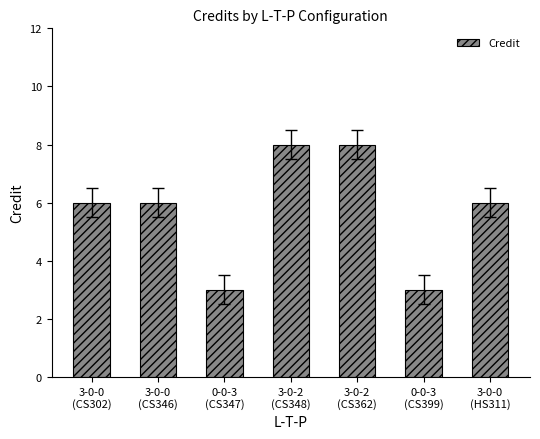

What is the label of the 7th bar from the right?

3-0-0
(CS302)